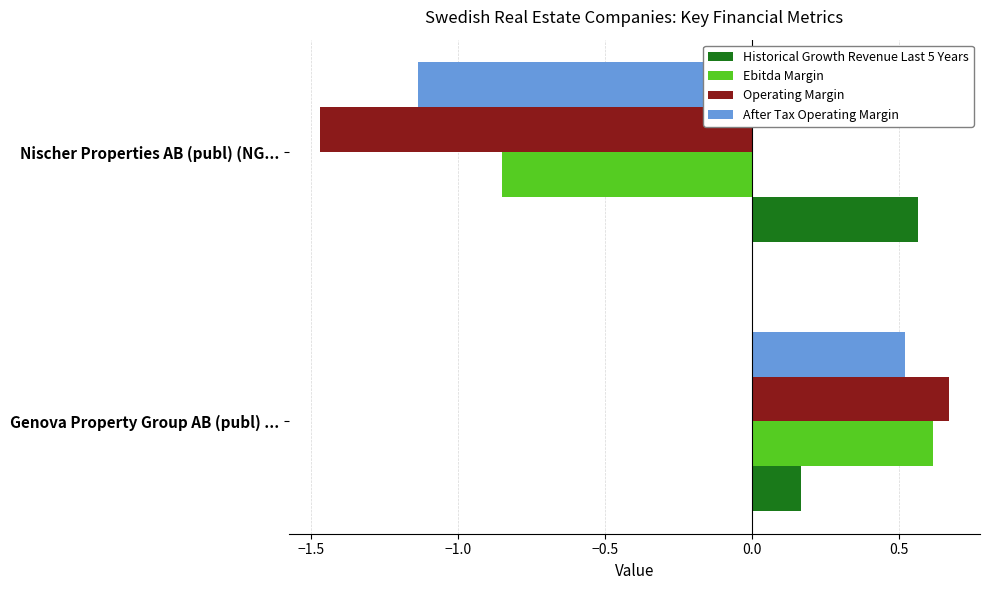

What is the average value of the Historical Growth Revenue Last 5 Years series?

0.4